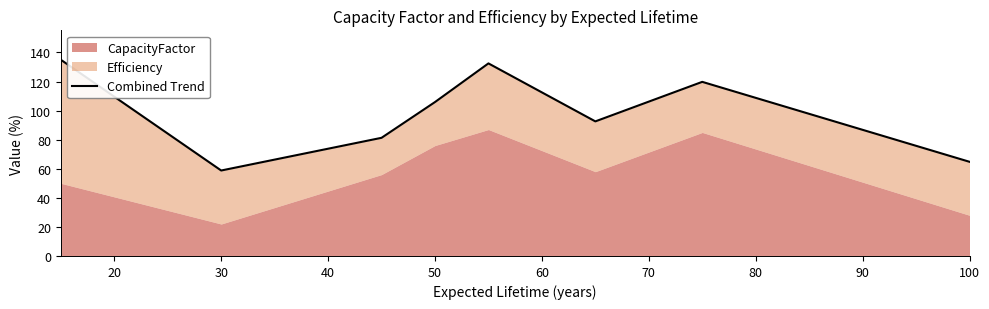

Reading left to right, what are all the values shown in this chart?

135.0	58.8	81.3	105.9	132.5	92.6	119.8	64.8